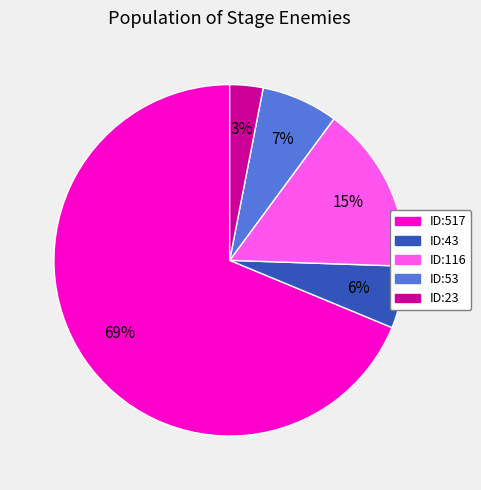

Combined, do ID:43 and ID:23 account for over 50%?

No